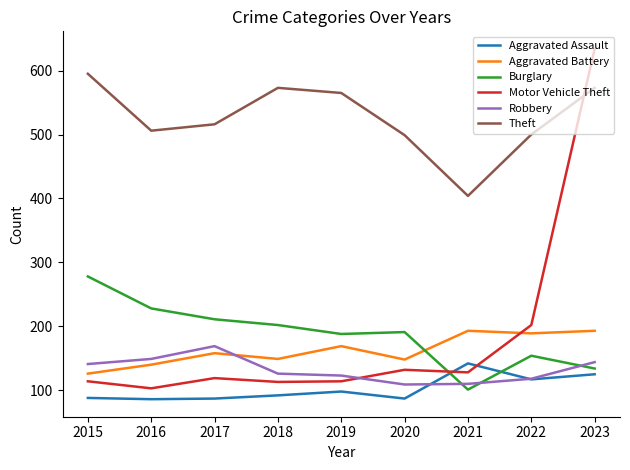

Where is Robbery nearest to the value 139?

2015